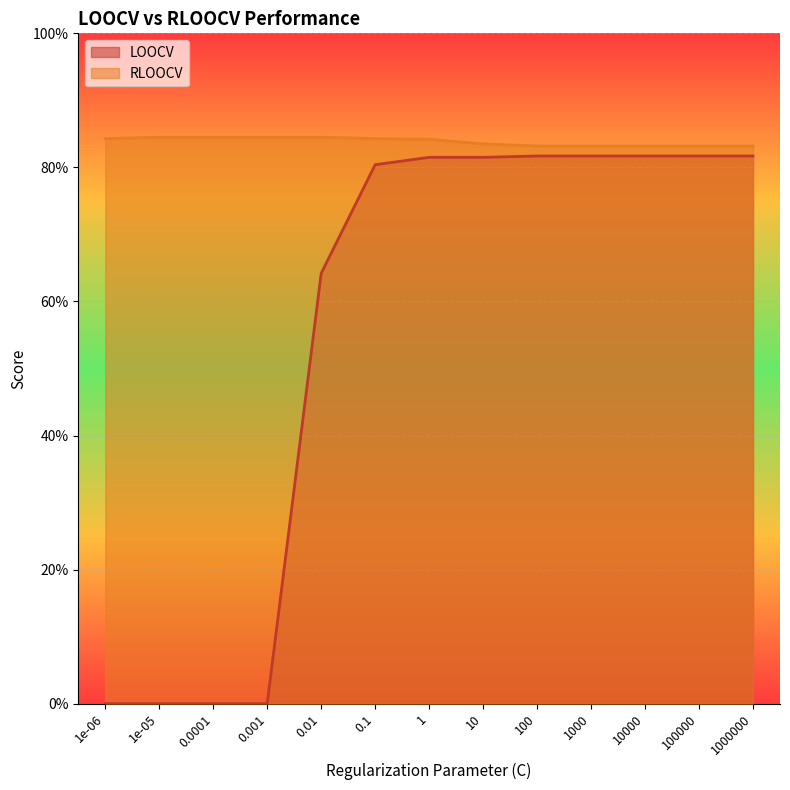

Is it true that LOOCV equals 0.0 at 1e-05?

True